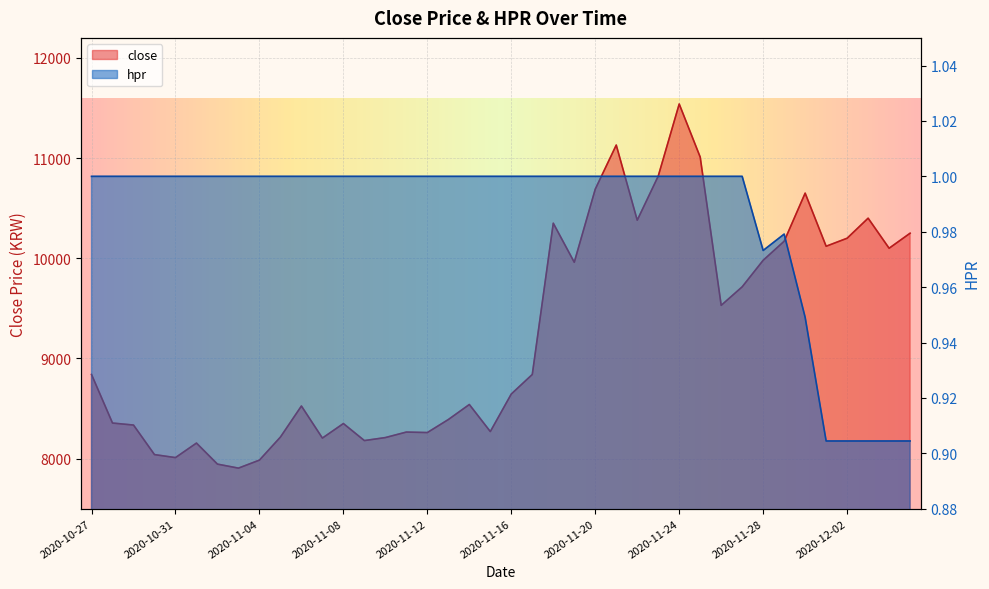

Reading left to right, transcribe all the data shown in this chart.

close: 2020-10-27=8840.0	2020-10-28=8355.0	2020-10-29=8335.0	2020-10-30=8040.0	2020-10-31=8010.0	2020-11-01=8155.0	2020-11-02=7945.0	2020-11-03=7905.0	2020-11-04=7985.0	2020-11-05=8215.0	2020-11-06=8525.0	2020-11-07=8205.0	2020-11-08=8350.0	2020-11-09=8180.0	2020-11-10=8210.0	2020-11-11=8265.0	2020-11-12=8260.0	2020-11-13=8390.0	2020-11-14=8540.0	2020-11-15=8270.0	2020-11-16=8645.0	2020-11-17=8840.0	2020-11-18=10350.0	2020-11-19=9960.0	2020-11-20=10690.0	2020-11-21=11130.0	2020-11-22=10380.0	2020-11-23=10820.0	2020-11-24=11540.0	2020-11-25=11010.0	2020-11-26=9530.0	2020-11-27=9715.0	2020-11-28=9980.0	2020-11-29=10170.0	2020-11-30=10650.0	2020-12-01=10120.0	2020-12-02=10200.0	2020-12-03=10400.0	2020-12-04=10100.0	2020-12-05=10250.0
hpr: 2020-10-27=1.0	2020-10-28=1.0	2020-10-29=1.0	2020-10-30=1.0	2020-10-31=1.0	2020-11-01=1.0	2020-11-02=1.0	2020-11-03=1.0	2020-11-04=1.0	2020-11-05=1.0	2020-11-06=1.0	2020-11-07=1.0	2020-11-08=1.0	2020-11-09=1.0	2020-11-10=1.0	2020-11-11=1.0	2020-11-12=1.0	2020-11-13=1.0	2020-11-14=1.0	2020-11-15=1.0	2020-11-16=1.0	2020-11-17=1.0	2020-11-18=1.0	2020-11-19=1.0	2020-11-20=1.0	2020-11-21=1.0	2020-11-22=1.0	2020-11-23=1.0	2020-11-24=1.0	2020-11-25=1.0	2020-11-26=1.0	2020-11-27=1.0	2020-11-28=1.0	2020-11-29=1.0	2020-11-30=0.9	2020-12-01=0.9	2020-12-02=0.9	2020-12-03=0.9	2020-12-04=0.9	2020-12-05=0.9